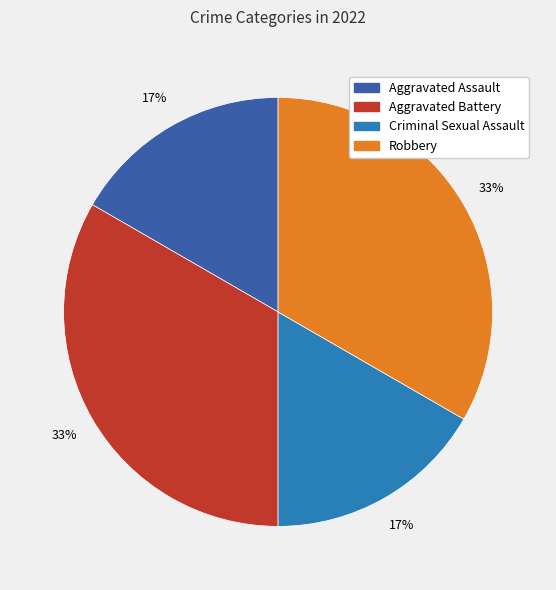

How many segments does this pie chart have?

4